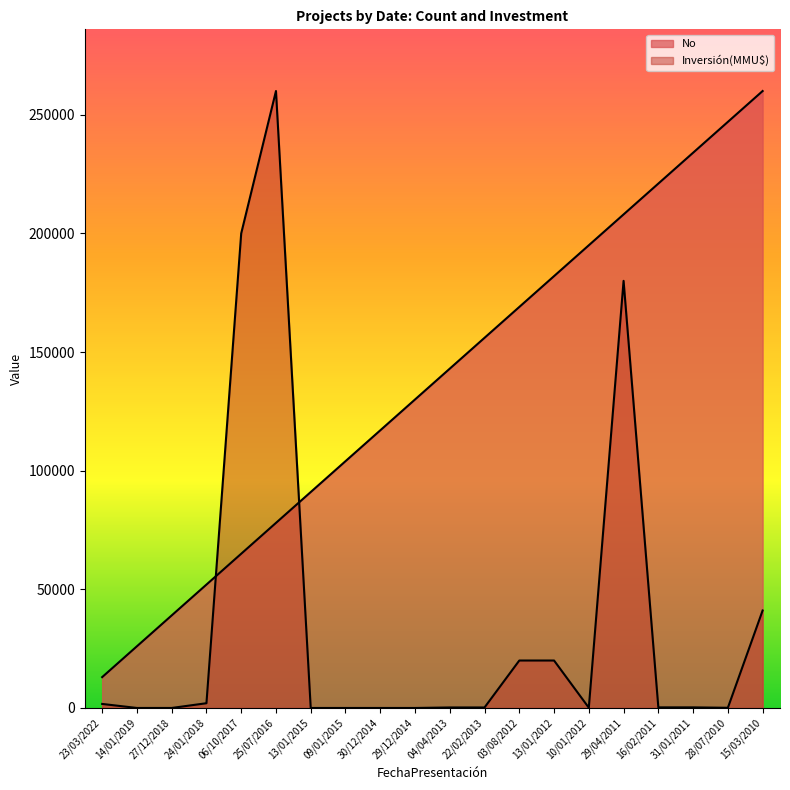

Which category has the lowest value in the No series?

23/03/2022